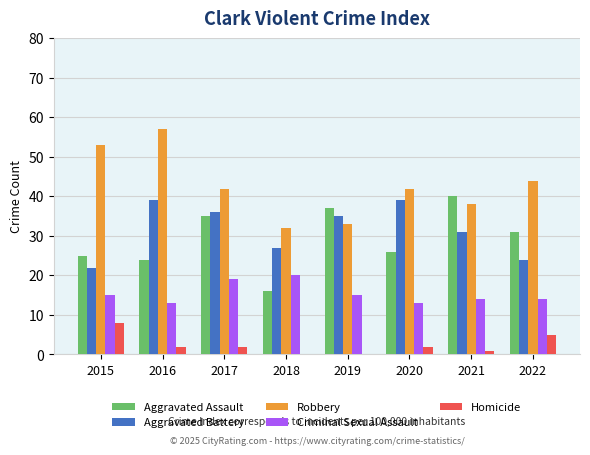

At which label does Robbery reach its peak?

2016